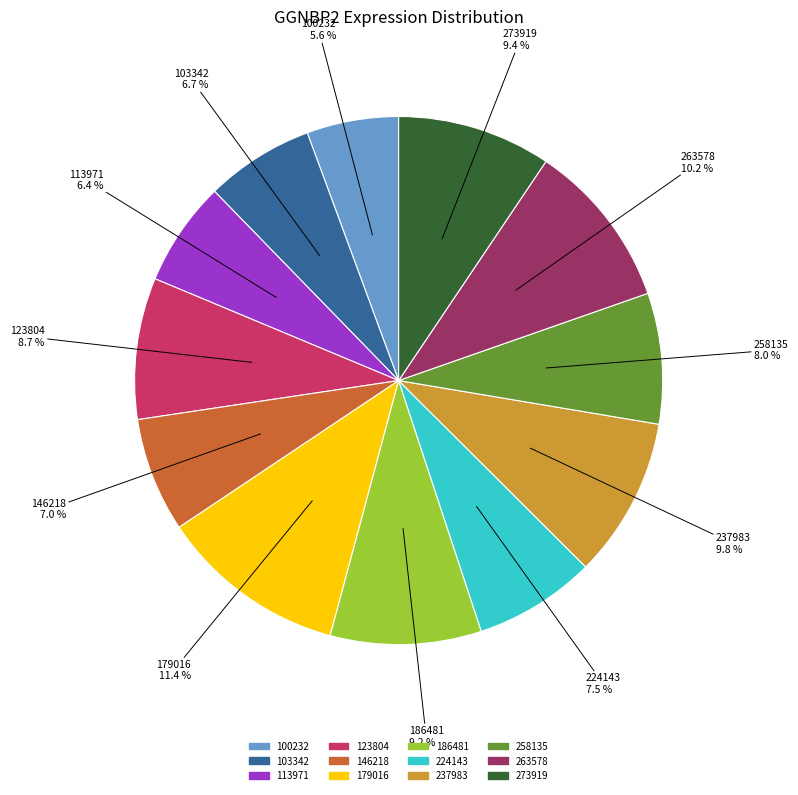

Which slice is the largest?

179016